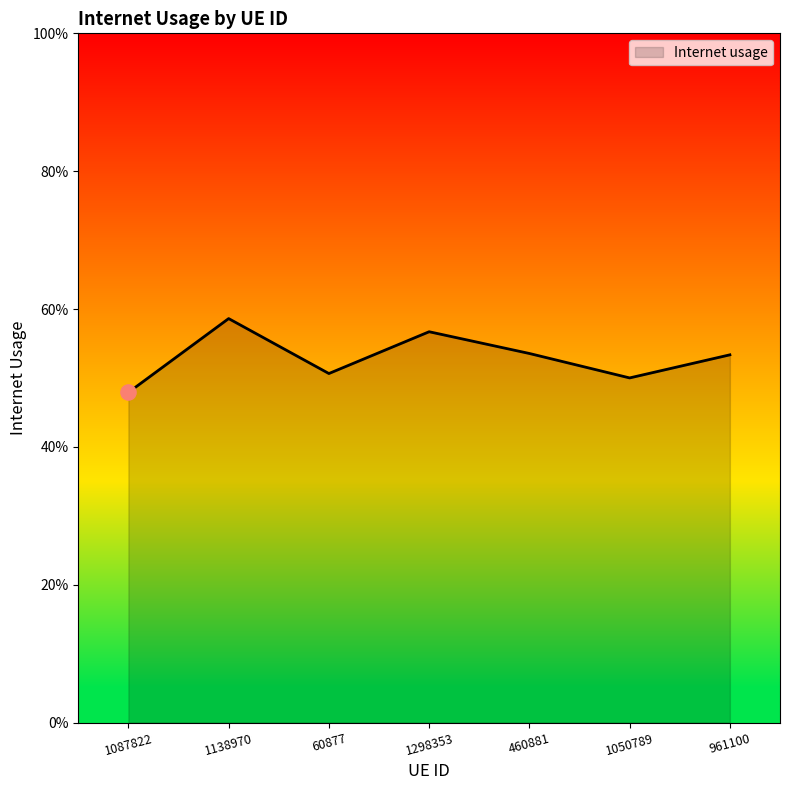

Which has a higher value, 460881 or 961100?

460881